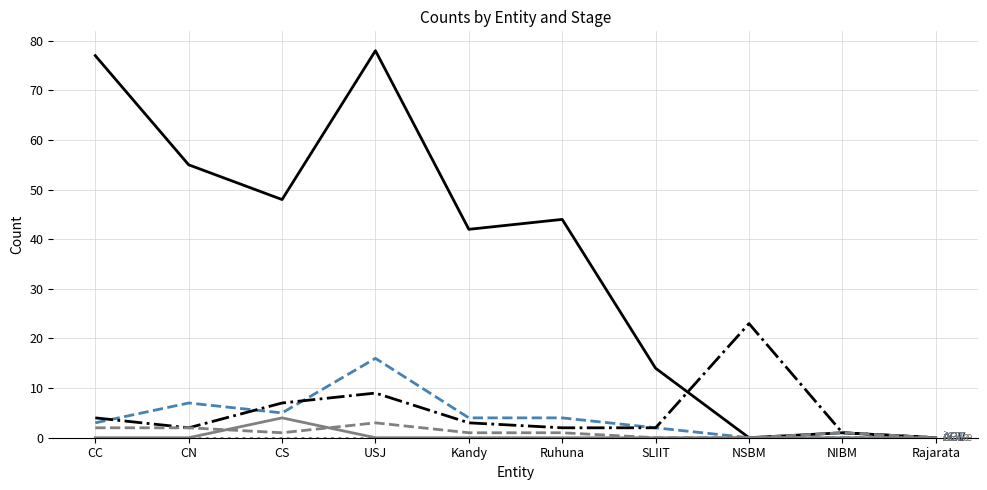

What is the difference between the highest and lowest values at NSBM?

23